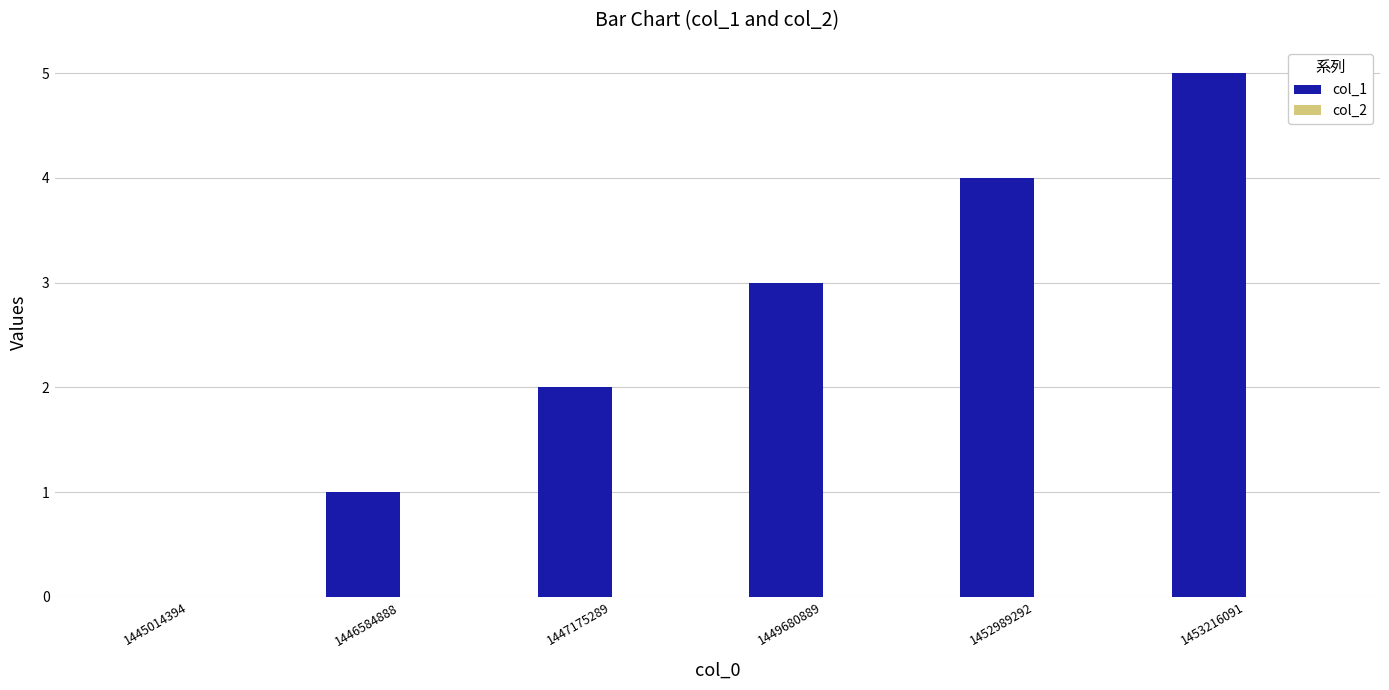

Is it true that the value at 1453216091 is 1?

False